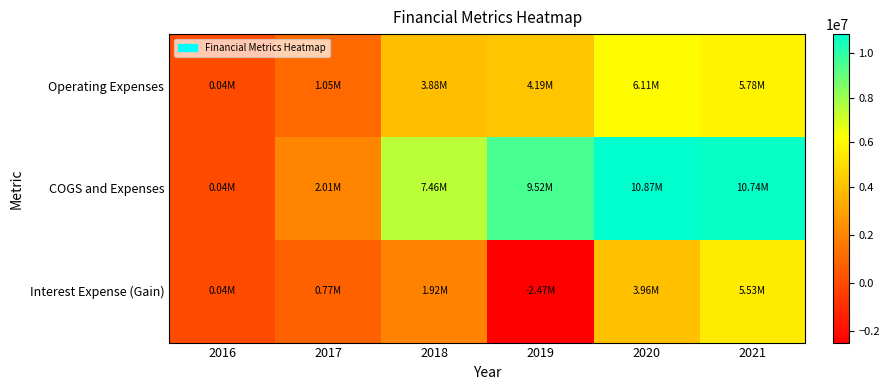

At 2017, list the series in order from smallest to largest.

Interest Expense (Gain), Operating Expenses, COGS and Expenses